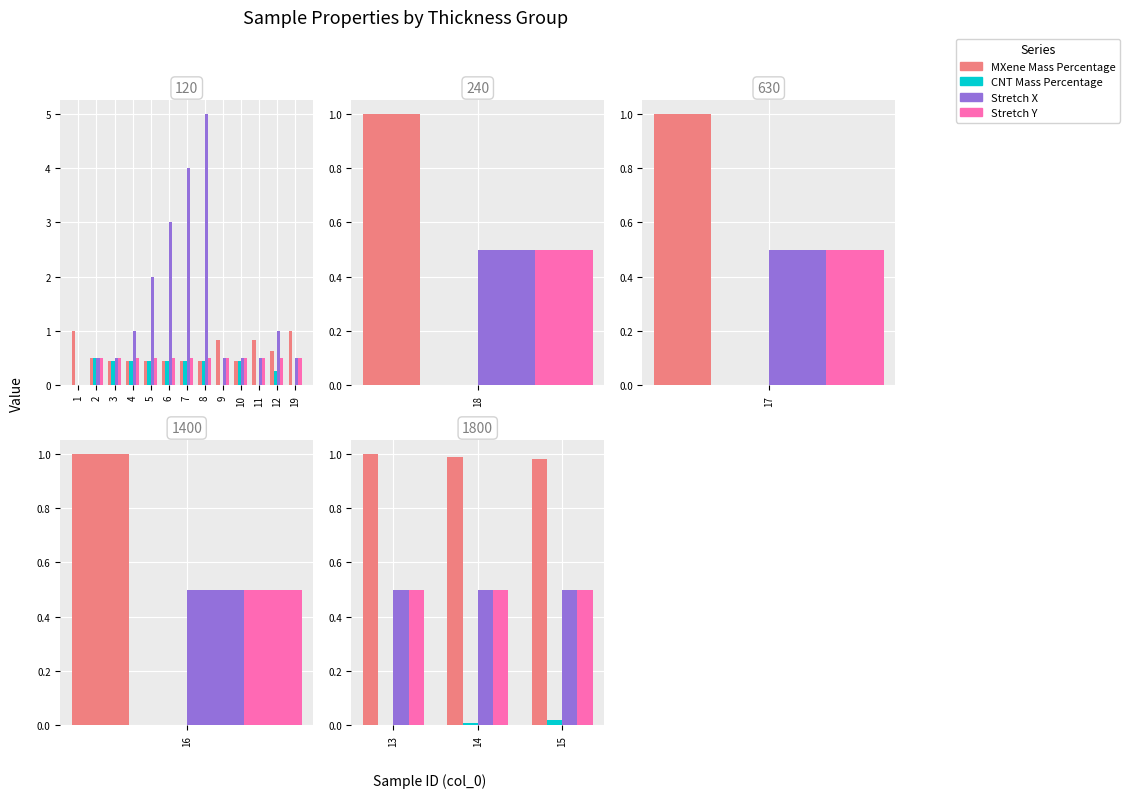

What is the maximum value for MXene Mass Percentage?

1.0